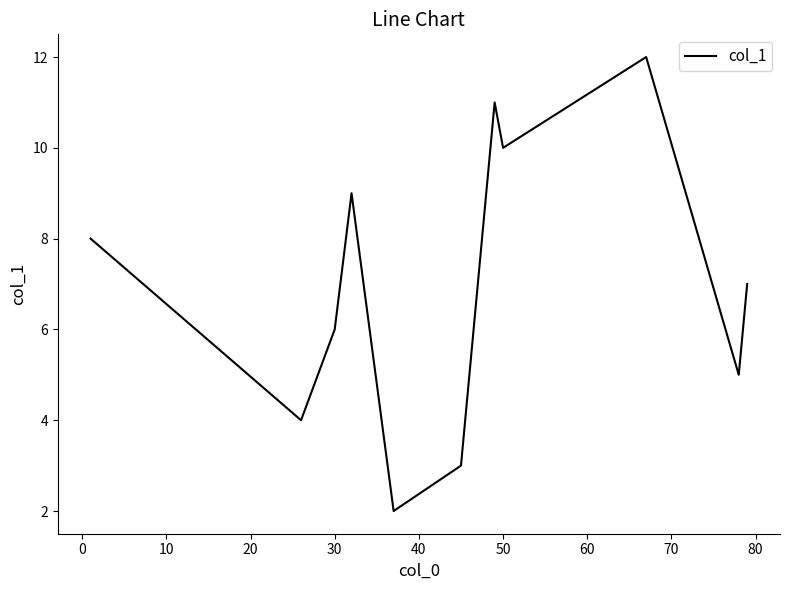

Does the chart display data point markers on the line(s)?

No